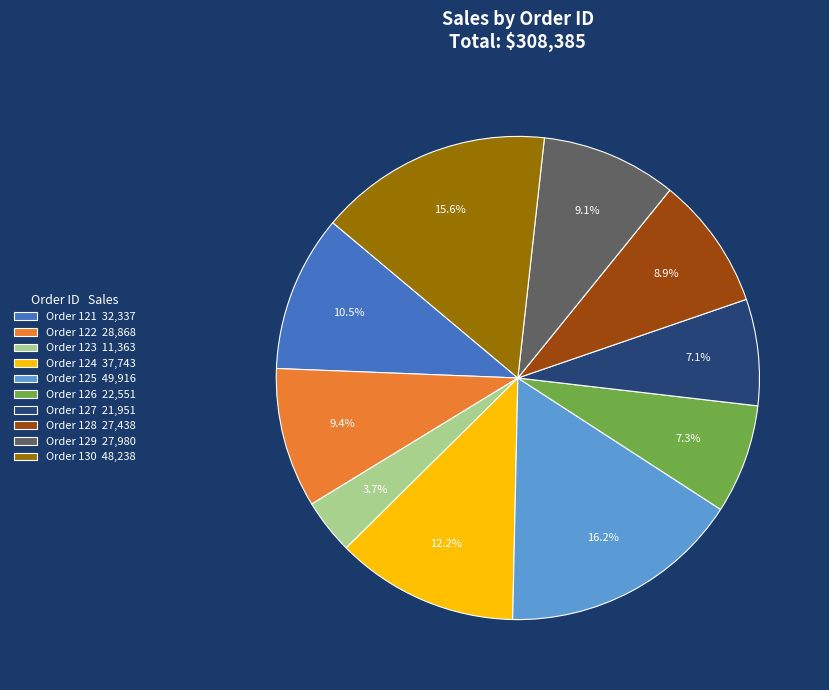

Combined, do Order 122 28,868 and Order 126 22,551 account for over 50%?

No